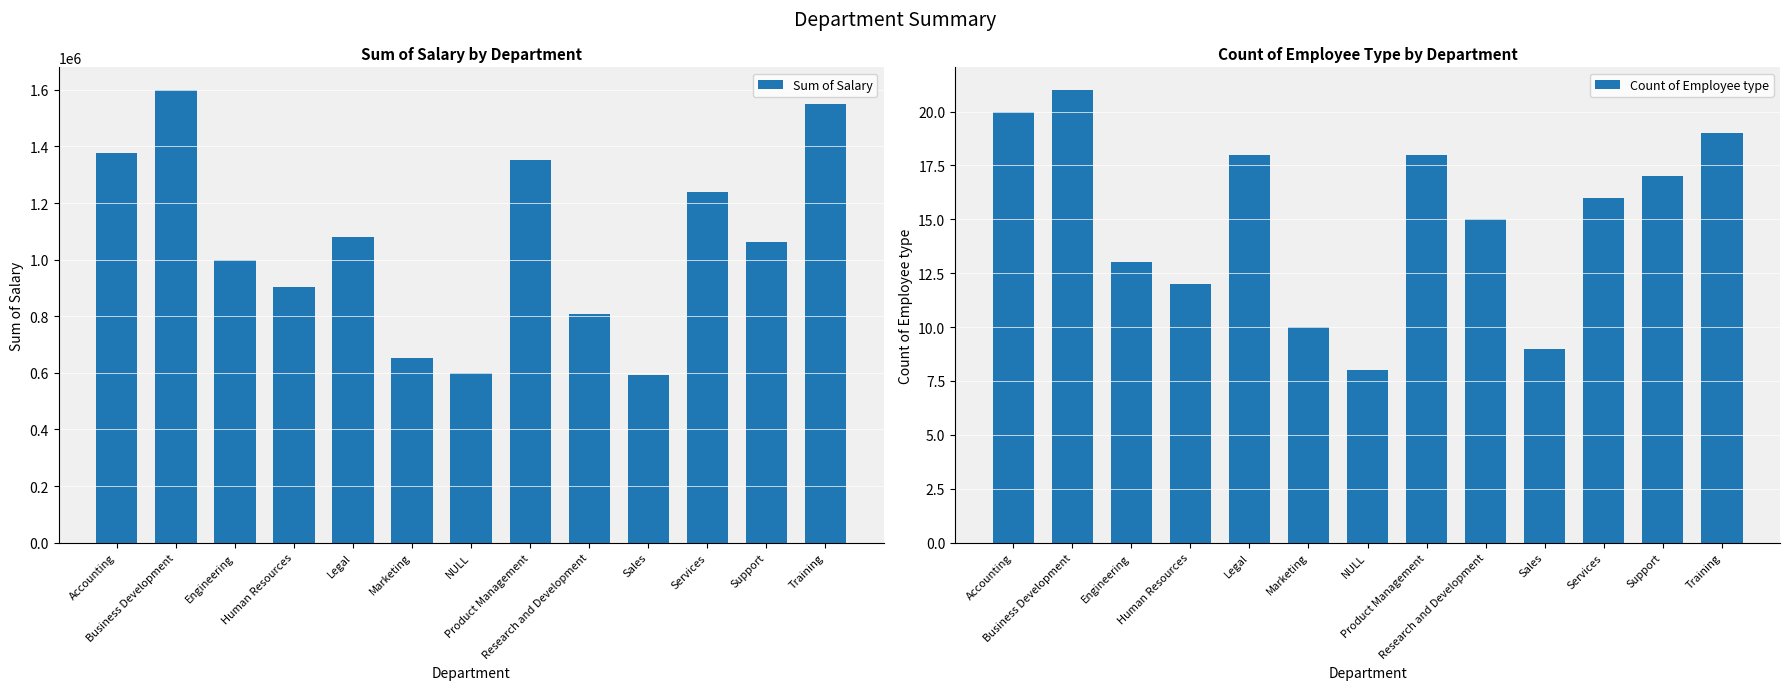

How many data points in Count of Employee type are above 16?

6